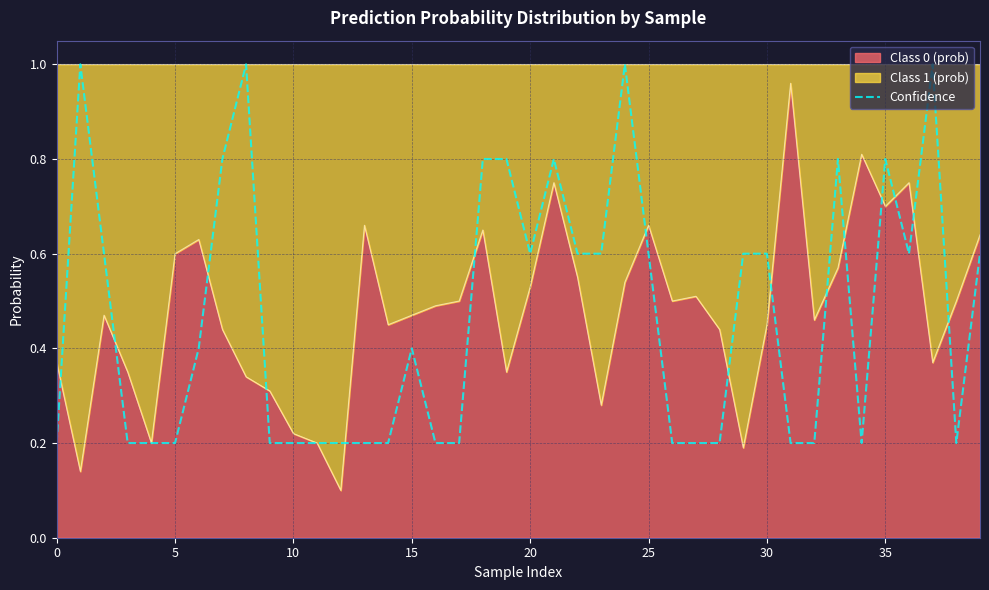

How many points are lower than both their immediate neighbors (excluding endpoints)?

4